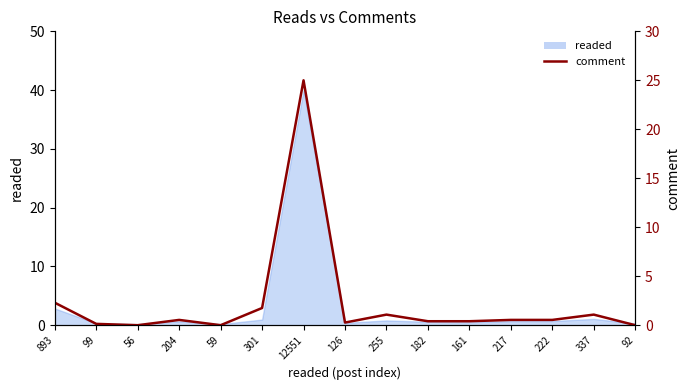

Between 126 and 222, which is larger?

222